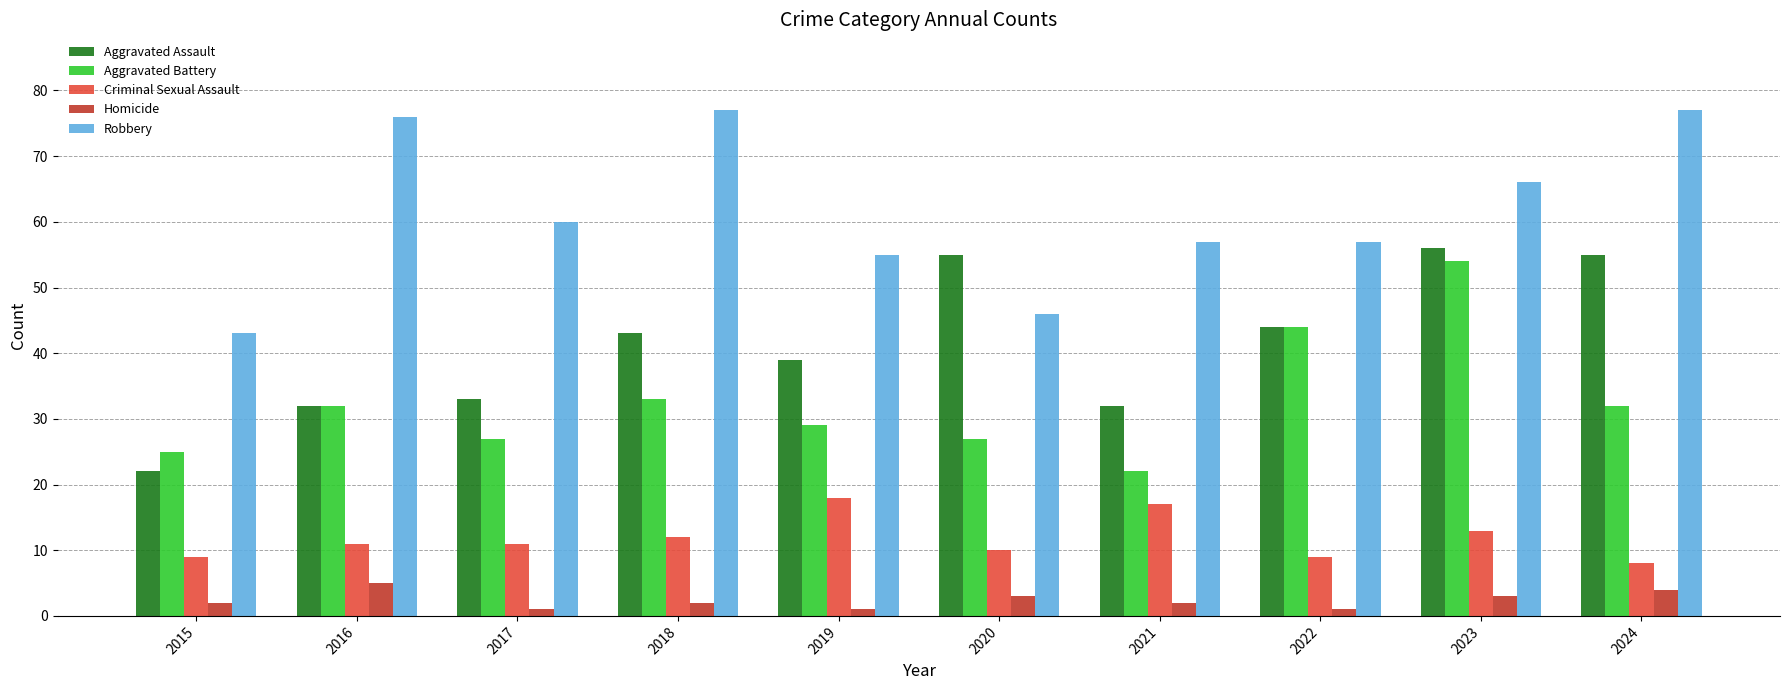

What is the value of the Aggravated Battery bar at the 3rd from the left?

27